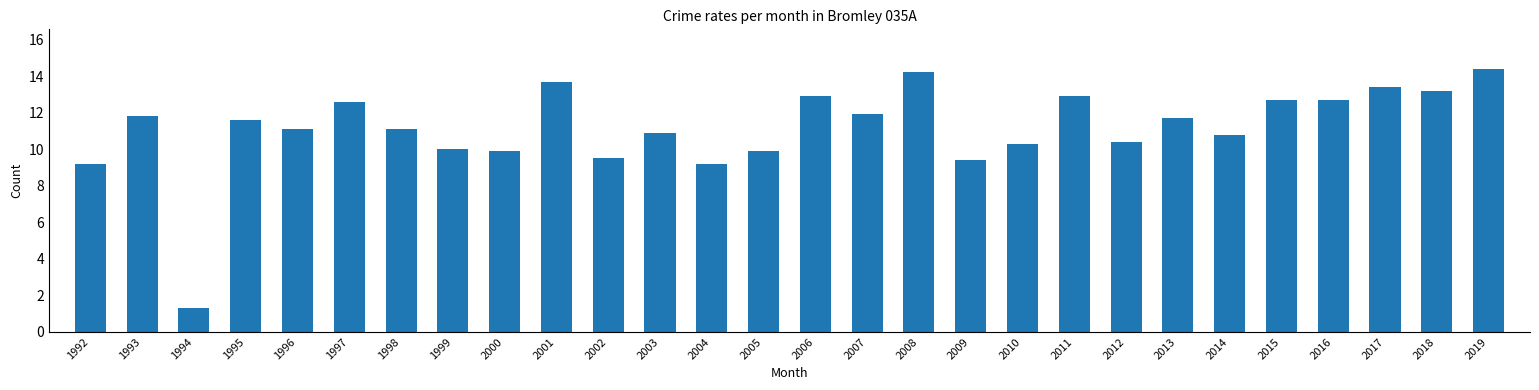

Are the bars grouped side by side (vs. stacked)?

No